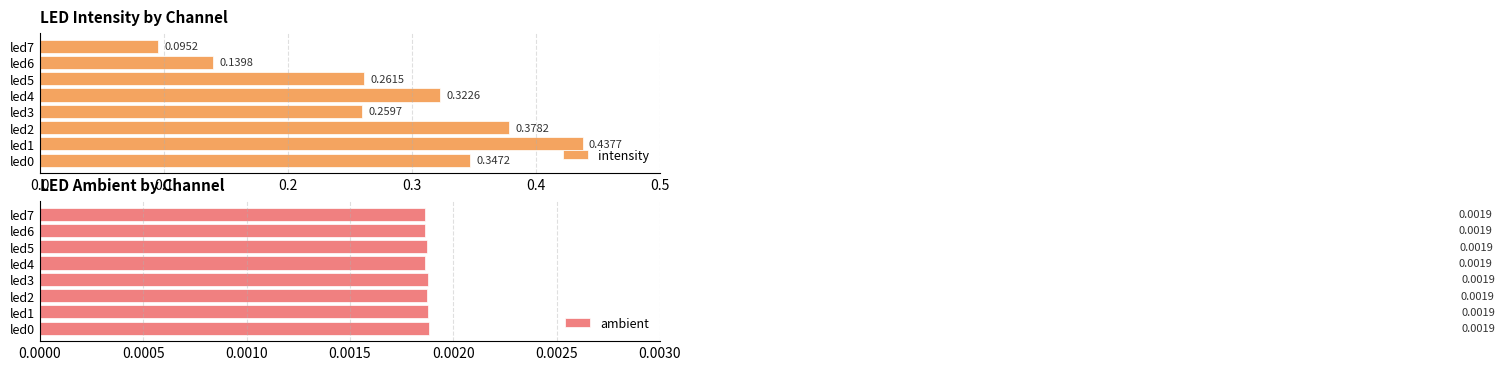

Rank the categories by intensity value from highest to lowest.

led1, led2, led0, led4, led5, led3, led6, led7